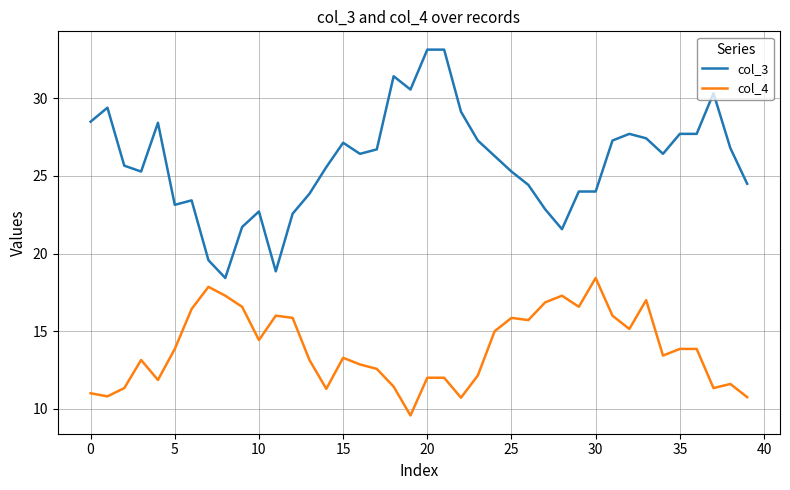

At how many categories does at least one series exceed 19?

38